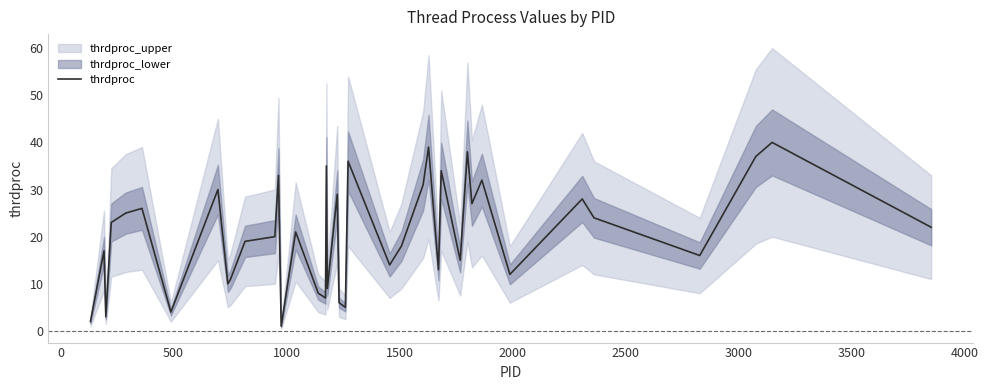

What is the value of the 1st point from the left?

2